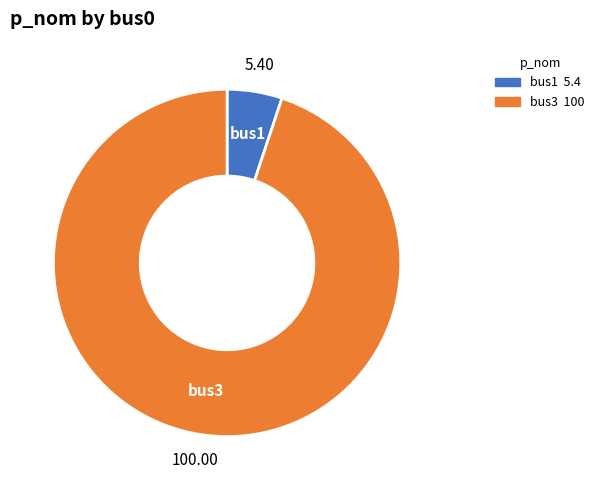

How many slices are in this pie chart?

2